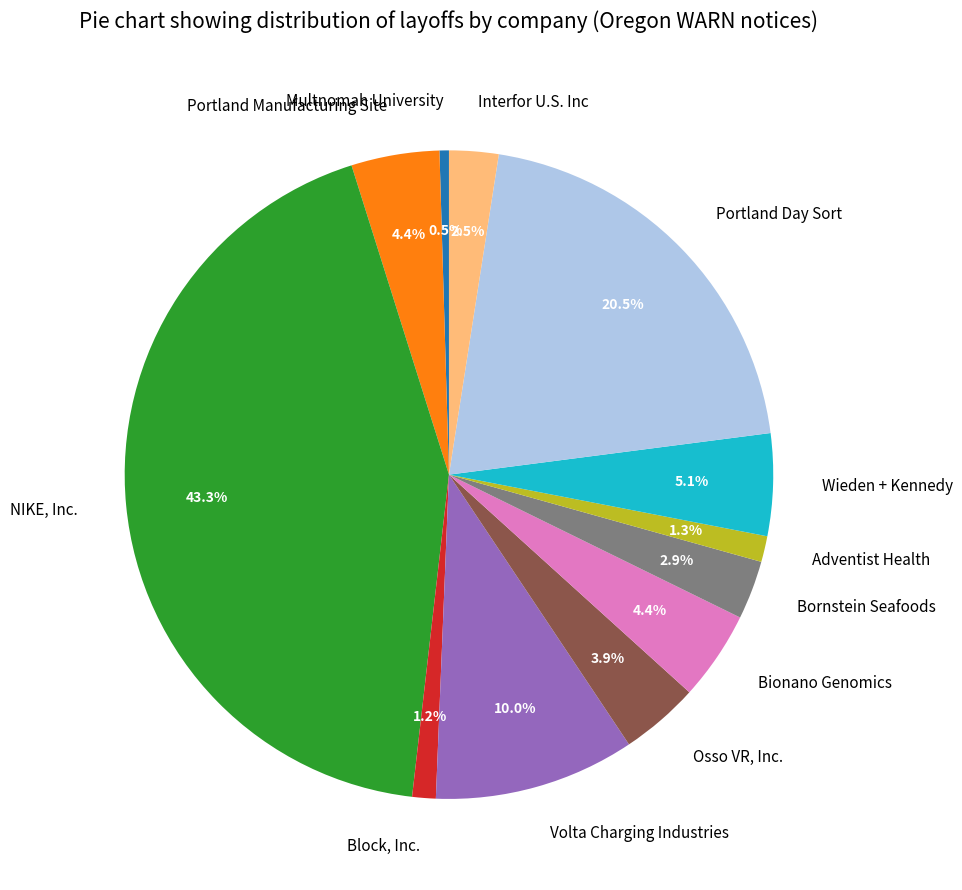

How many segments does this pie chart have?

12